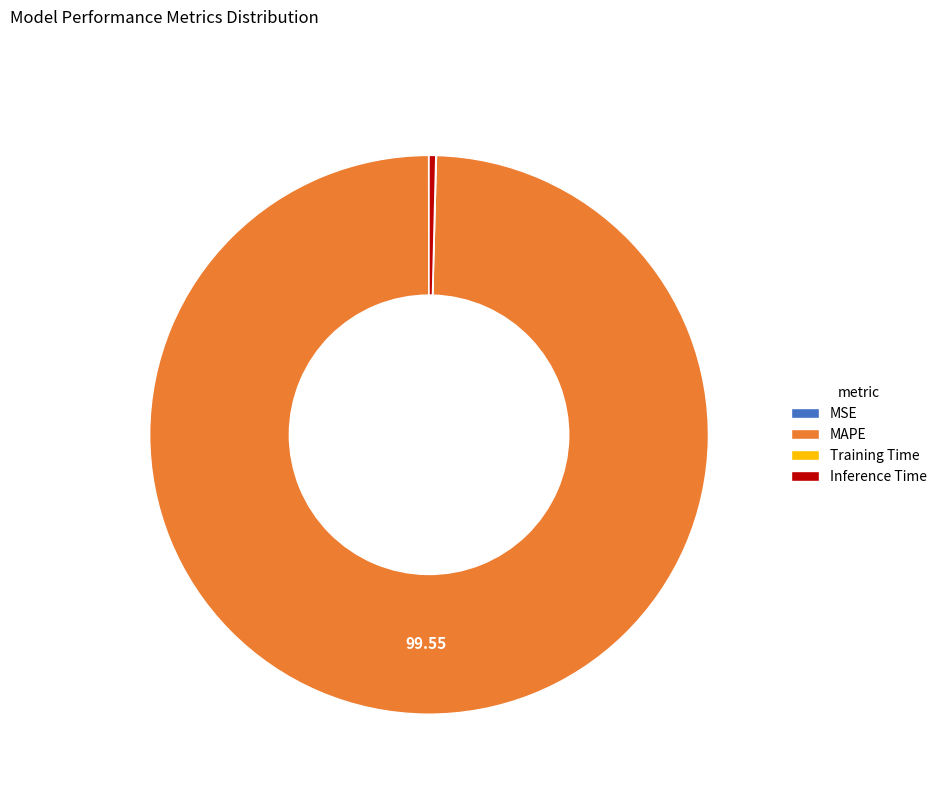

Is the sum of MAPE and Inference Time greater than half?

Yes